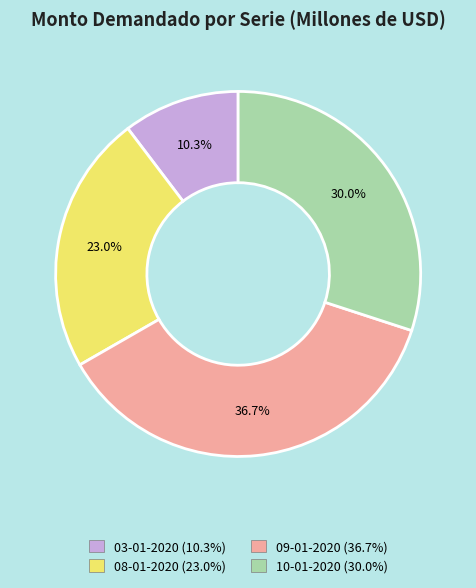

Which slice is the largest?

09-01-2020